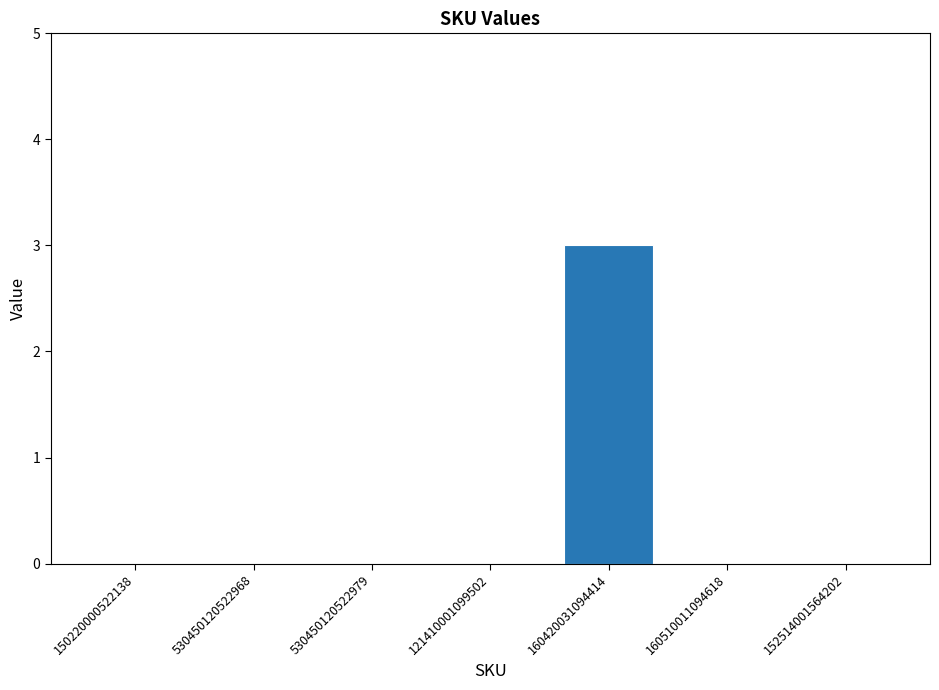

What is the sum of all values?

3